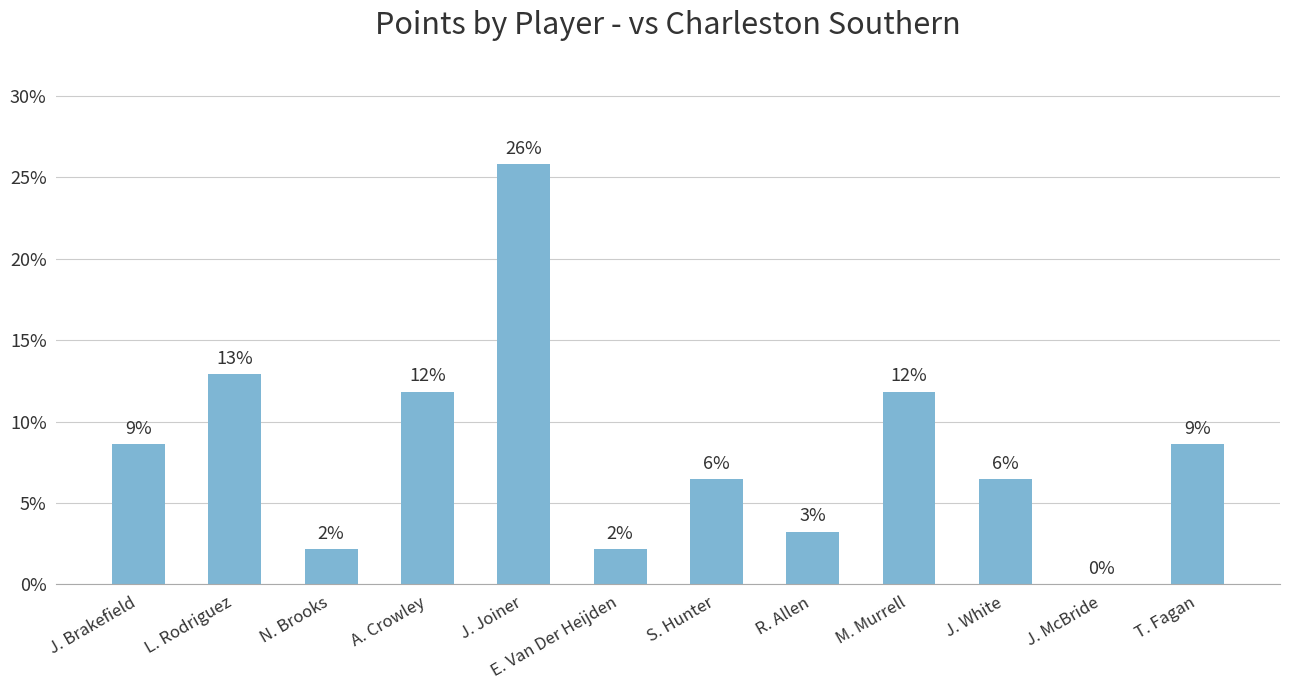

Reading left to right, extract all data points from this chart.

J. Brakefield=0.1	L. Rodriguez=0.1	N. Brooks=0.0	A. Crowley=0.1	J. Joiner=0.3	E. Van Der Heijden=0.0	S. Hunter=0.1	R. Allen=0.0	M. Murrell=0.1	J. White=0.1	J. McBride=0.0	T. Fagan=0.1